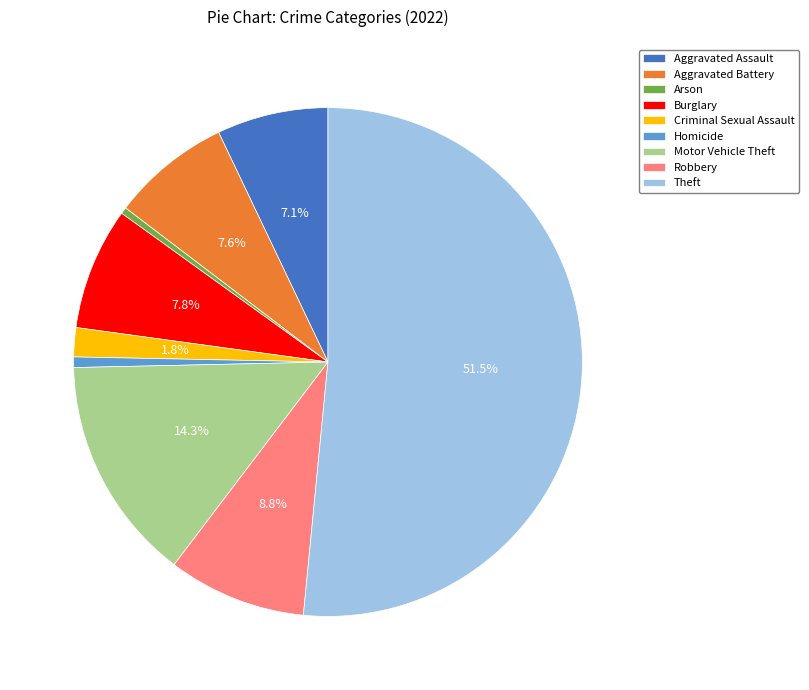

To the nearest percent, what portion does Aggravated Battery represent?

8%